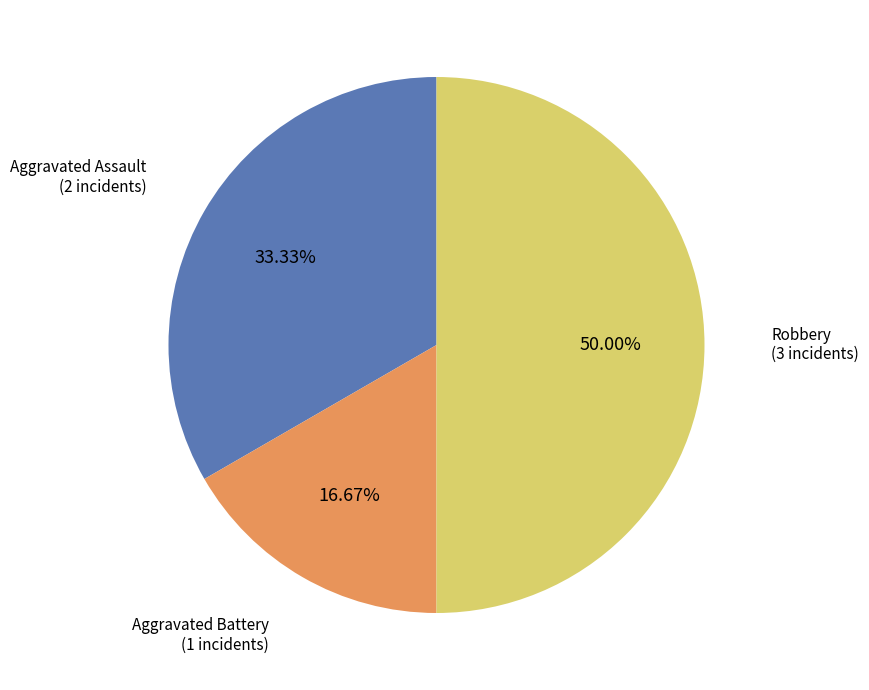

How many slices are in this pie chart?

3